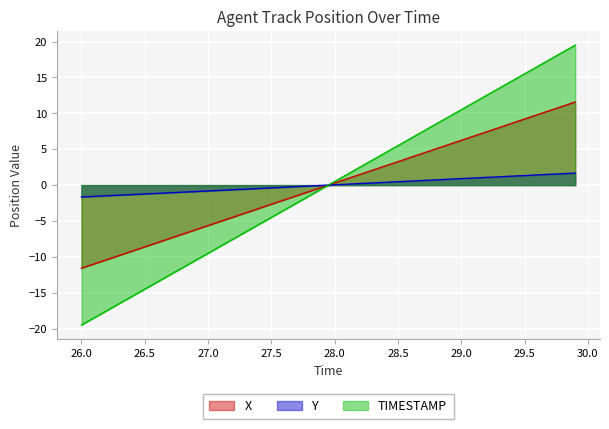

List the series in order of their peak value, highest first.

TIMESTAMP, X, Y